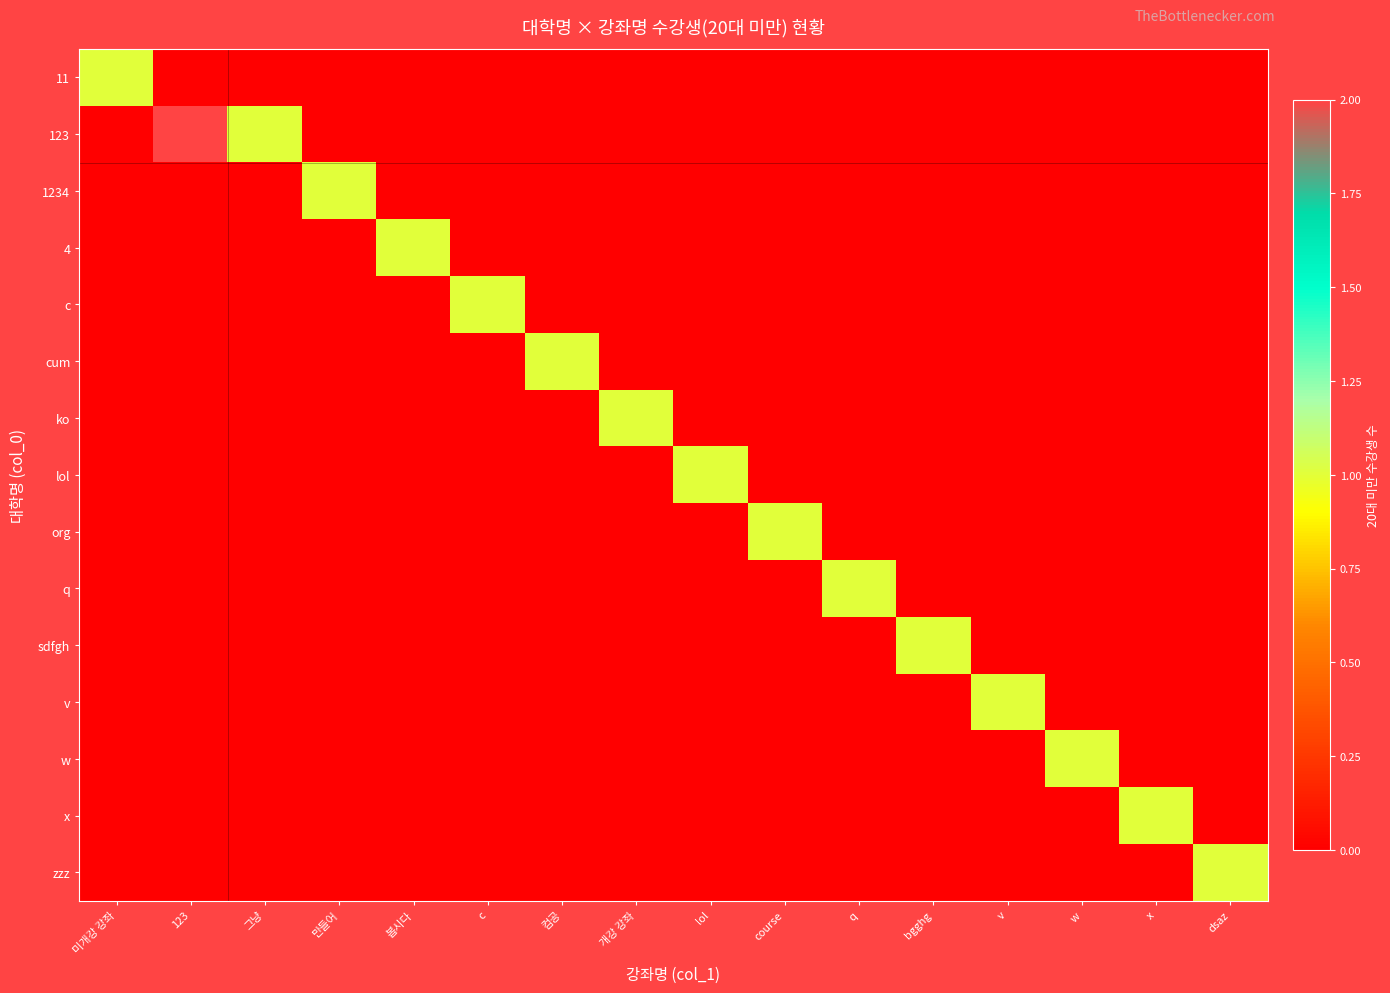

Reading left to right, extract all data points from this chart.

11: 미개강 강좌=1	123=0	그냥=0	만들어=0	봅시다=0	c=0	컴공=0	개강 강좌=0	lol=0	course=0	q=0	bgghg=0	v=0	w=0	x=0	dsaz=0
123: 미개강 강좌=0	123=2	그냥=1	만들어=0	봅시다=0	c=0	컴공=0	개강 강좌=0	lol=0	course=0	q=0	bgghg=0	v=0	w=0	x=0	dsaz=0
1234: 미개강 강좌=0	123=0	그냥=0	만들어=1	봅시다=0	c=0	컴공=0	개강 강좌=0	lol=0	course=0	q=0	bgghg=0	v=0	w=0	x=0	dsaz=0
4: 미개강 강좌=0	123=0	그냥=0	만들어=0	봅시다=1	c=0	컴공=0	개강 강좌=0	lol=0	course=0	q=0	bgghg=0	v=0	w=0	x=0	dsaz=0
c: 미개강 강좌=0	123=0	그냥=0	만들어=0	봅시다=0	c=1	컴공=0	개강 강좌=0	lol=0	course=0	q=0	bgghg=0	v=0	w=0	x=0	dsaz=0
cum: 미개강 강좌=0	123=0	그냥=0	만들어=0	봅시다=0	c=0	컴공=1	개강 강좌=0	lol=0	course=0	q=0	bgghg=0	v=0	w=0	x=0	dsaz=0
ko: 미개강 강좌=0	123=0	그냥=0	만들어=0	봅시다=0	c=0	컴공=0	개강 강좌=1	lol=0	course=0	q=0	bgghg=0	v=0	w=0	x=0	dsaz=0
lol: 미개강 강좌=0	123=0	그냥=0	만들어=0	봅시다=0	c=0	컴공=0	개강 강좌=0	lol=1	course=0	q=0	bgghg=0	v=0	w=0	x=0	dsaz=0
org: 미개강 강좌=0	123=0	그냥=0	만들어=0	봅시다=0	c=0	컴공=0	개강 강좌=0	lol=0	course=1	q=0	bgghg=0	v=0	w=0	x=0	dsaz=0
q: 미개강 강좌=0	123=0	그냥=0	만들어=0	봅시다=0	c=0	컴공=0	개강 강좌=0	lol=0	course=0	q=1	bgghg=0	v=0	w=0	x=0	dsaz=0
sdfgh: 미개강 강좌=0	123=0	그냥=0	만들어=0	봅시다=0	c=0	컴공=0	개강 강좌=0	lol=0	course=0	q=0	bgghg=1	v=0	w=0	x=0	dsaz=0
v: 미개강 강좌=0	123=0	그냥=0	만들어=0	봅시다=0	c=0	컴공=0	개강 강좌=0	lol=0	course=0	q=0	bgghg=0	v=1	w=0	x=0	dsaz=0
w: 미개강 강좌=0	123=0	그냥=0	만들어=0	봅시다=0	c=0	컴공=0	개강 강좌=0	lol=0	course=0	q=0	bgghg=0	v=0	w=1	x=0	dsaz=0
x: 미개강 강좌=0	123=0	그냥=0	만들어=0	봅시다=0	c=0	컴공=0	개강 강좌=0	lol=0	course=0	q=0	bgghg=0	v=0	w=0	x=1	dsaz=0
zzz: 미개강 강좌=0	123=0	그냥=0	만들어=0	봅시다=0	c=0	컴공=0	개강 강좌=0	lol=0	course=0	q=0	bgghg=0	v=0	w=0	x=0	dsaz=1